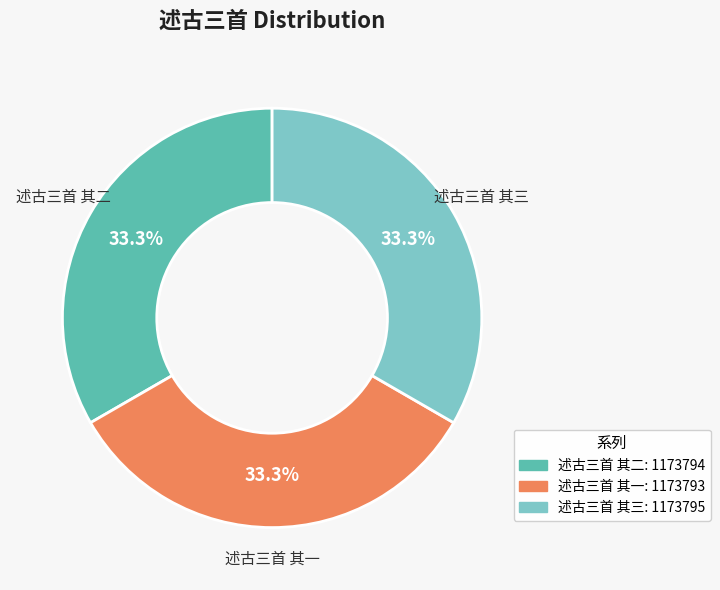

What is the ratio of the value at 述古三首 其三: 1173795 to the value at 述古三首 其一: 1173793?

1.0